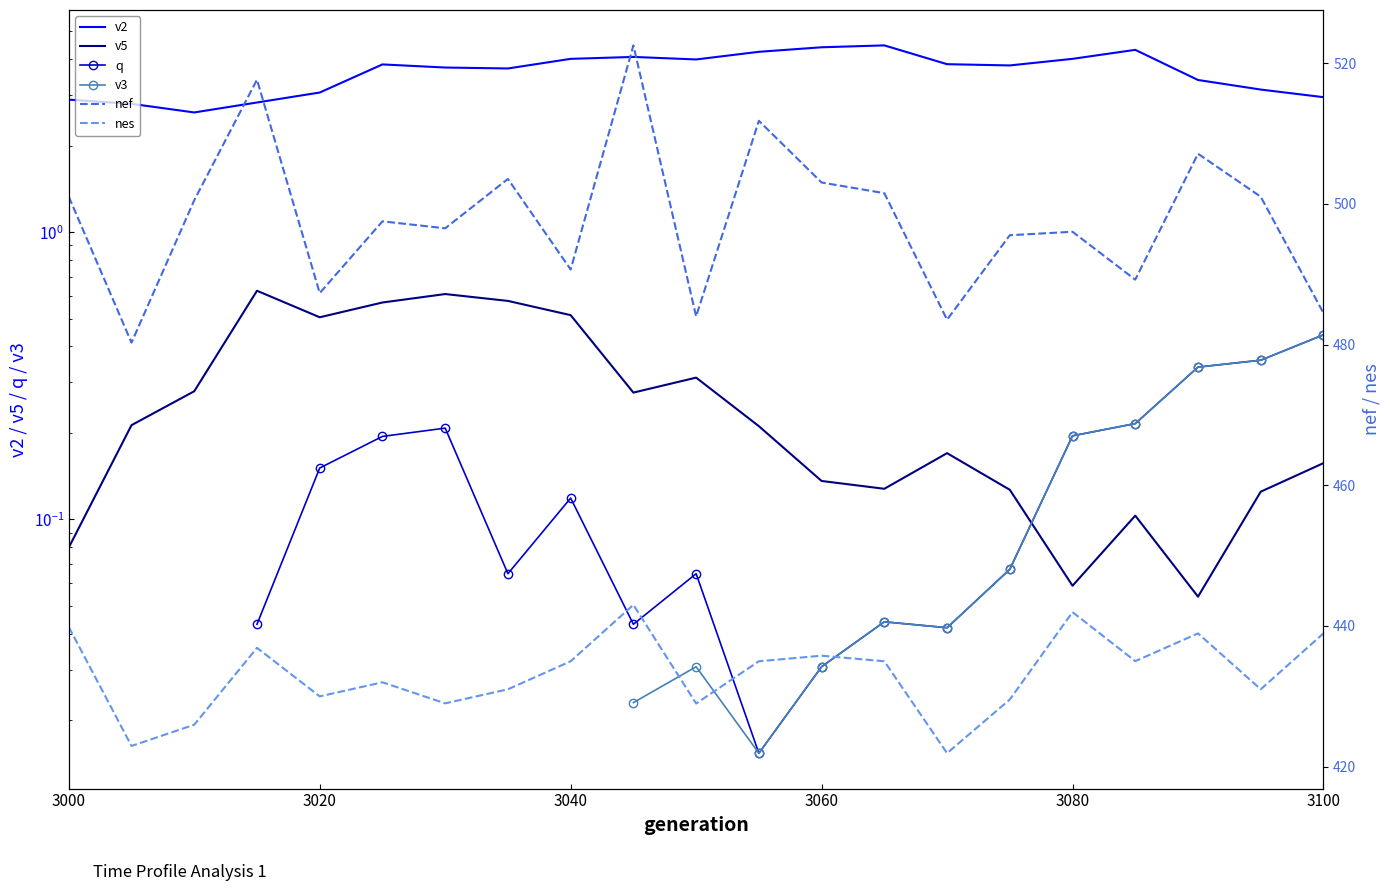

Does the chart have visible grid lines?

No